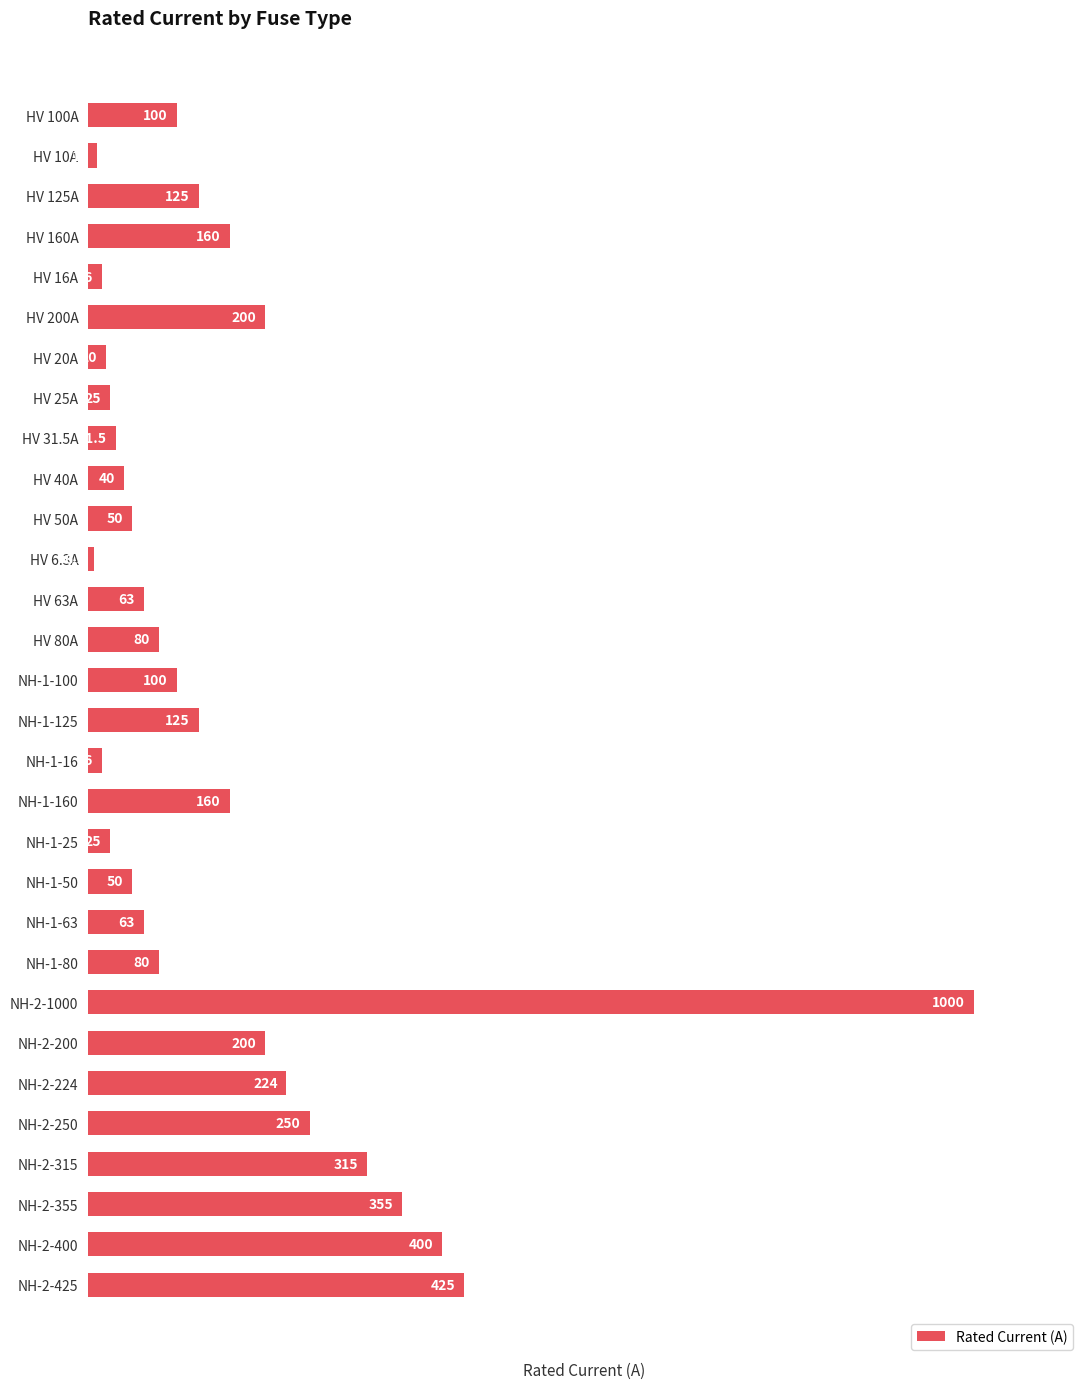

What is the sum of all values?

4714.8